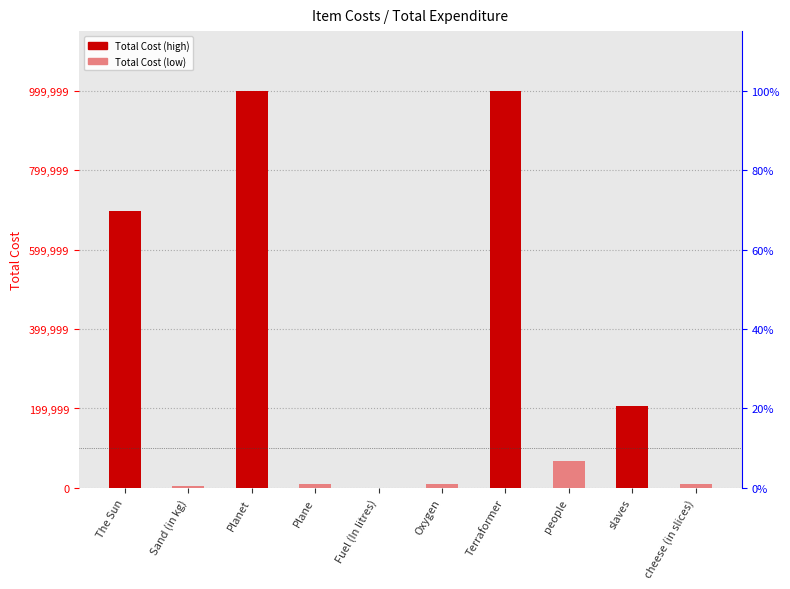

Rank the categories by value from lowest to highest.

Fuel (In litres), Sand (in kg), Oxygen, Plane, cheese (in slices), people, slaves, The Sun, Terraformer, Planet